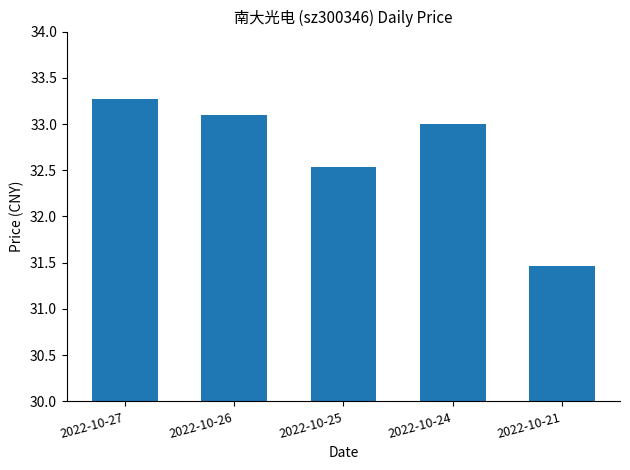

What is the sum of all values?

163.4